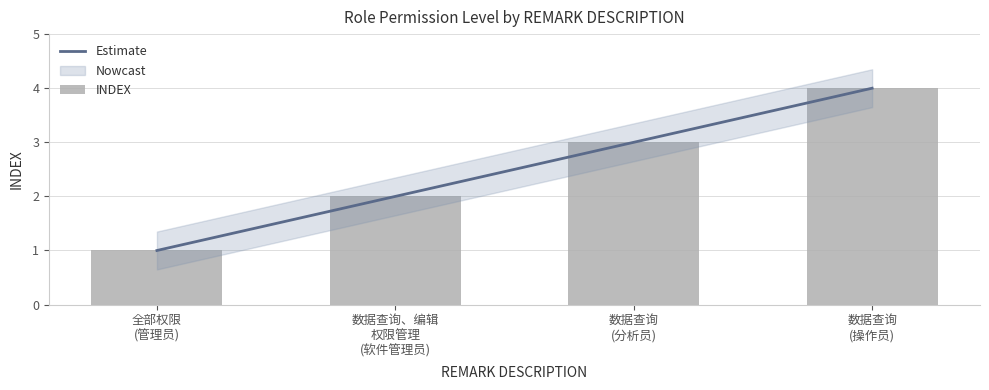

Reading left to right, transcribe all the data shown in this chart.

Estimate: 全部权限
(管理员)=1	数据查询、编辑
权限管理
(软件管理员)=2	数据查询
(分析员)=3	数据查询
(操作员)=4
INDEX: 全部权限
(管理员)=1	数据查询、编辑
权限管理
(软件管理员)=2	数据查询
(分析员)=3	数据查询
(操作员)=4